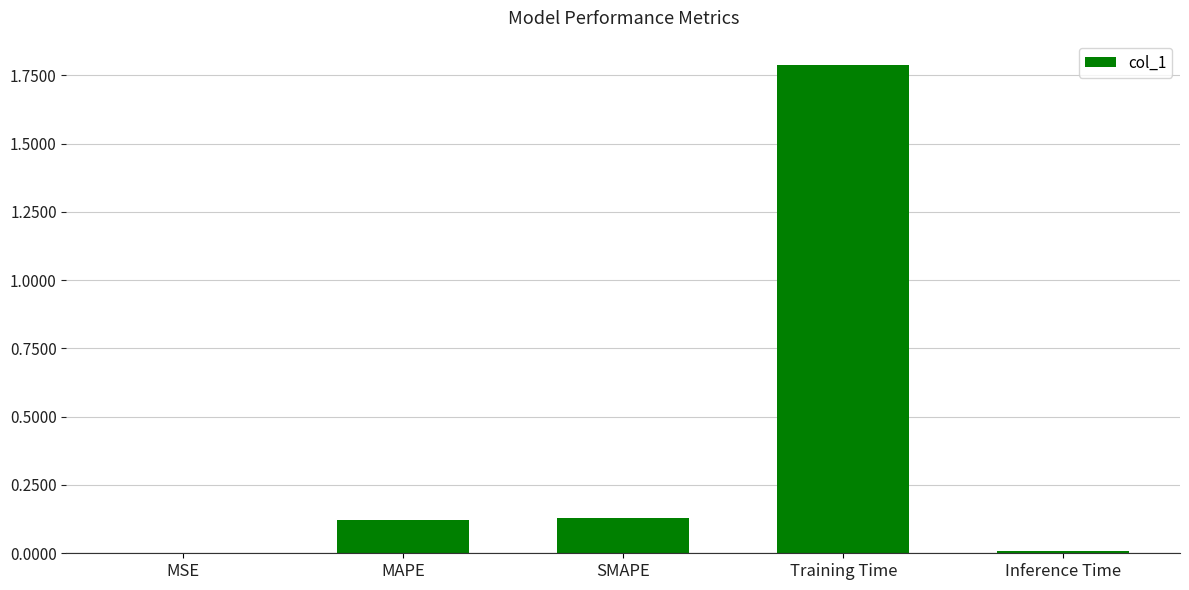

What is the change in value from SMAPE to Training Time?

+1.7